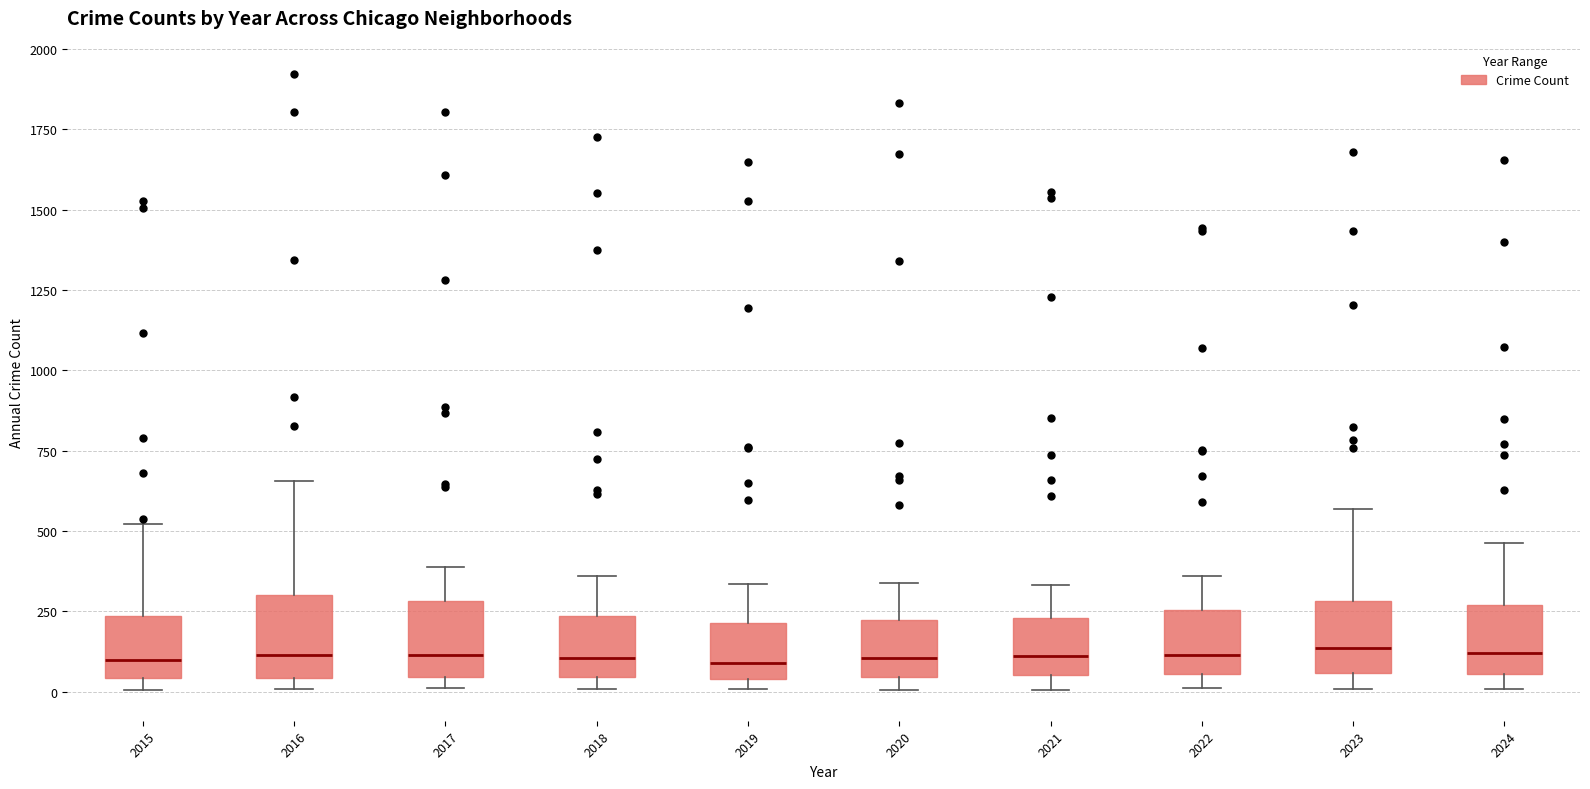

Reading left to right, transcribe this box plot: for each box, give where its median line is, the range the box spans, and where its two whiskers end, as read against the y-axis. The values are not printed on the chart, so give them approximately, as read against the axis.

2015: median 100, box 50 to 250, whiskers 0 to 500
2016: median 100, box 50 to 300, whiskers 0 to 650
2017: median 100, box 50 to 300, whiskers 0 to 400
2018: median 100, box 50 to 250, whiskers 0 to 350
2019: median 100, box 50 to 200, whiskers 0 to 350
2020: median 100, box 50 to 200, whiskers 0 to 350
2021: median 100, box 50 to 250, whiskers 0 to 350
2022: median 100, box 50 to 250, whiskers 0 to 350
2023: median 150, box 50 to 300, whiskers 0 to 550
2024: median 100, box 50 to 250, whiskers 0 to 450